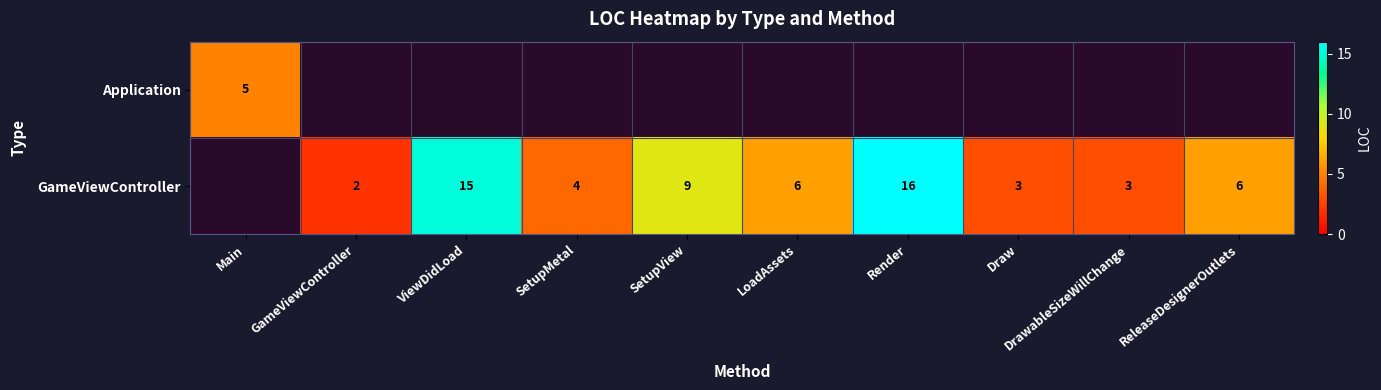

True or false: GameViewController has a value of 3 at Draw.

True